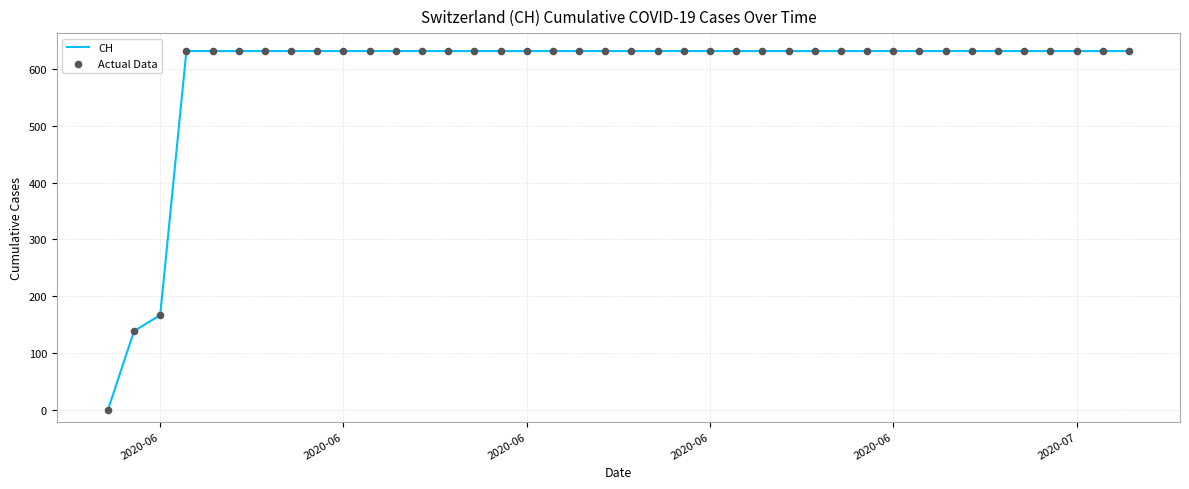

What is the greatest value displayed?

631